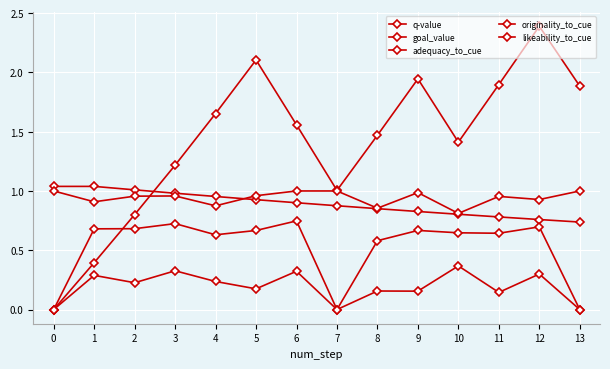

Where is the first local minimum for likeability_to_cue?

4